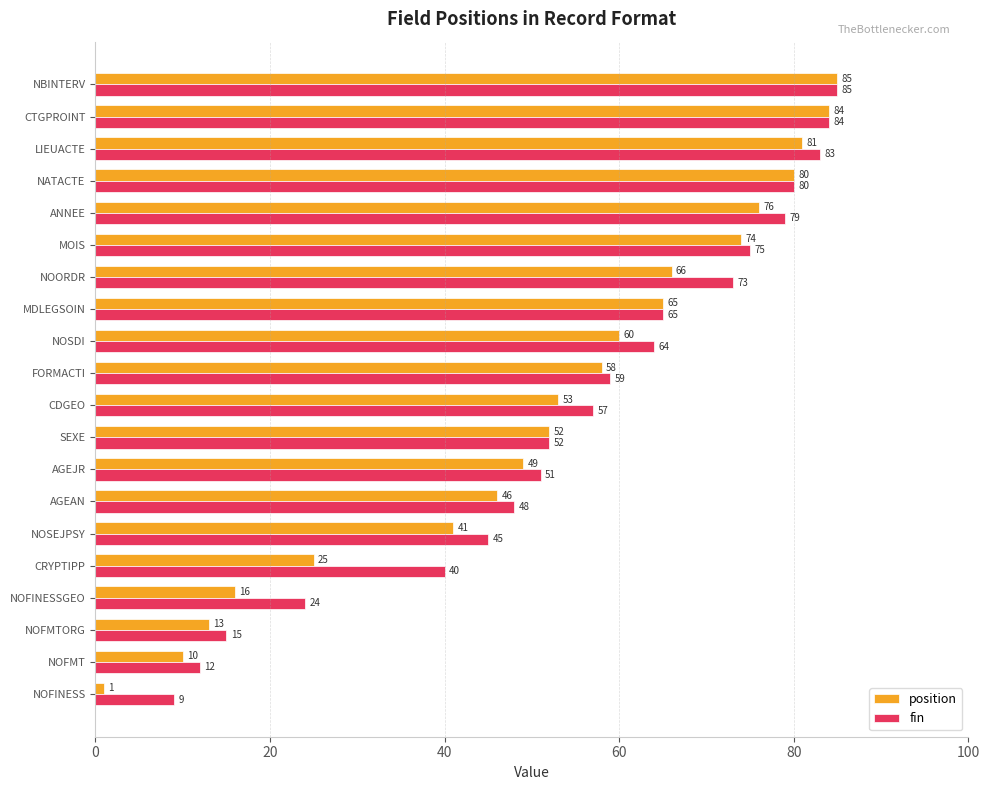

True or false: position has a value of 1 at NOFINESS.

True